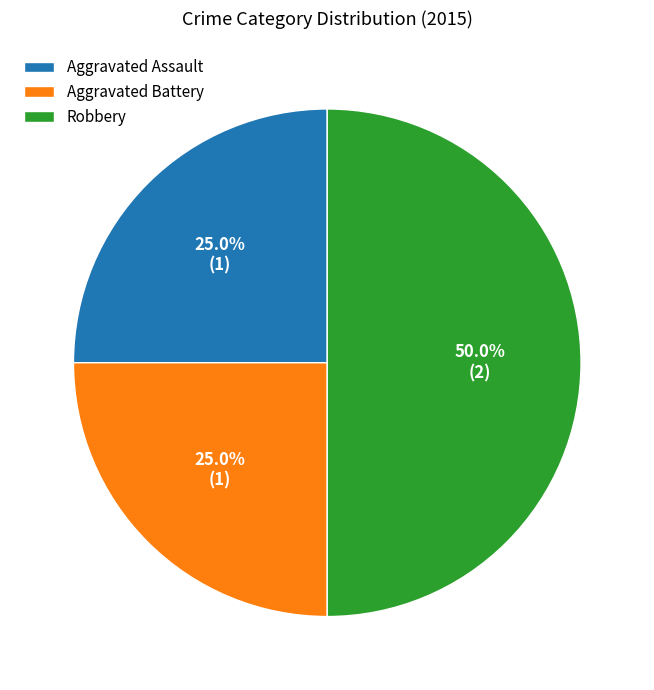

Is it true that Aggravated Battery is 34% of the pie?

False